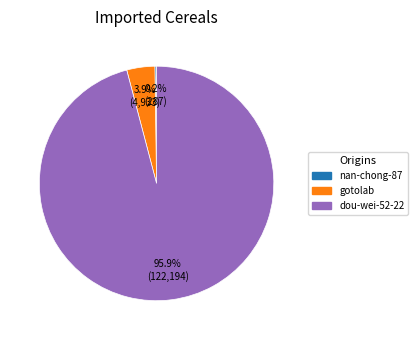

Is it true that dou-wei-52-22 is 96% of the pie?

True